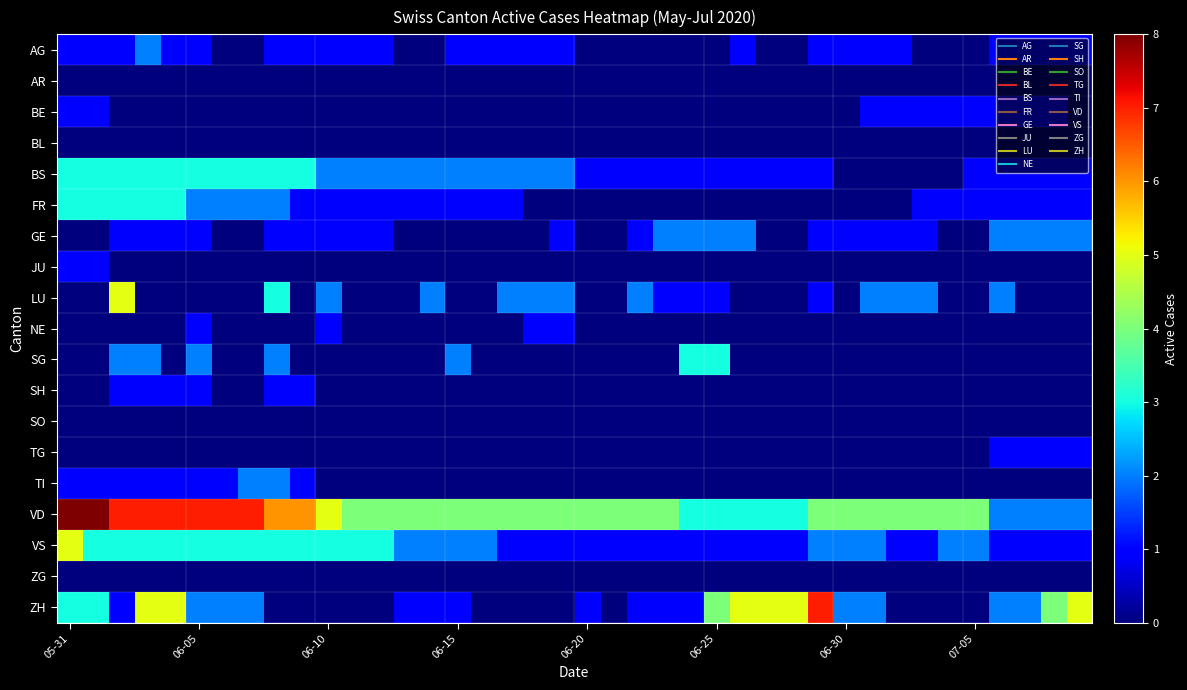

Count the number of categories in the chart.

40